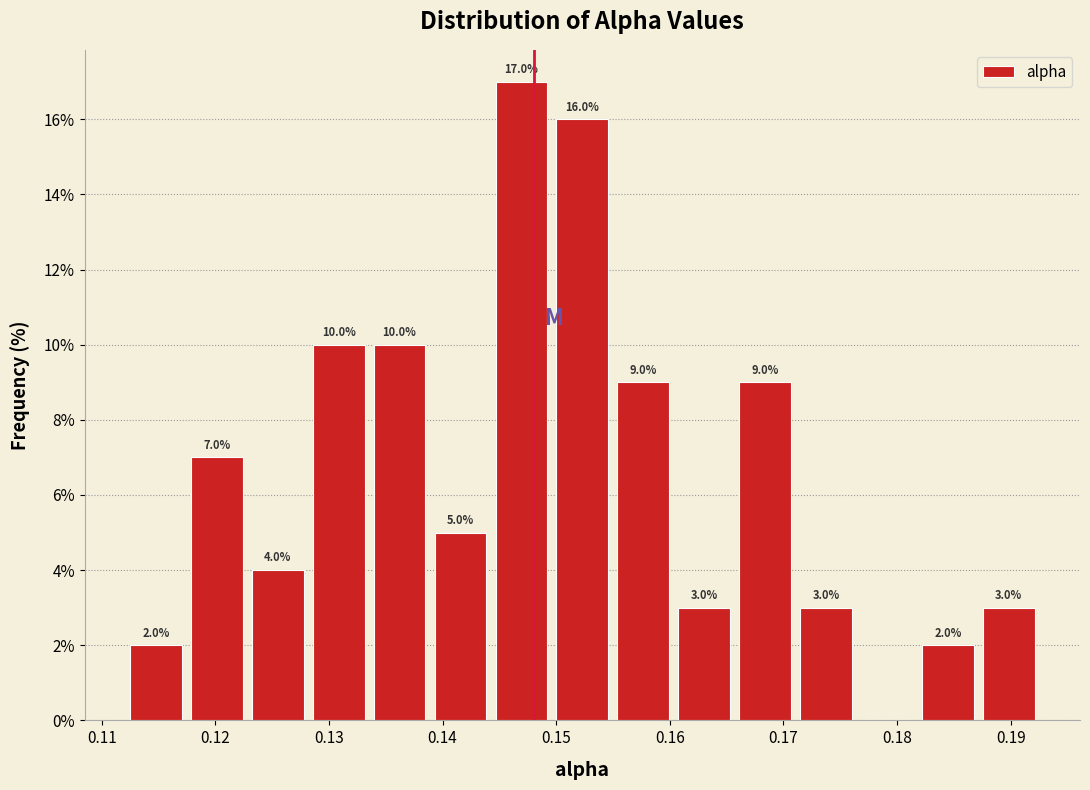

Over which range of the x-axis is the bar tallest?

0.144 to 0.150